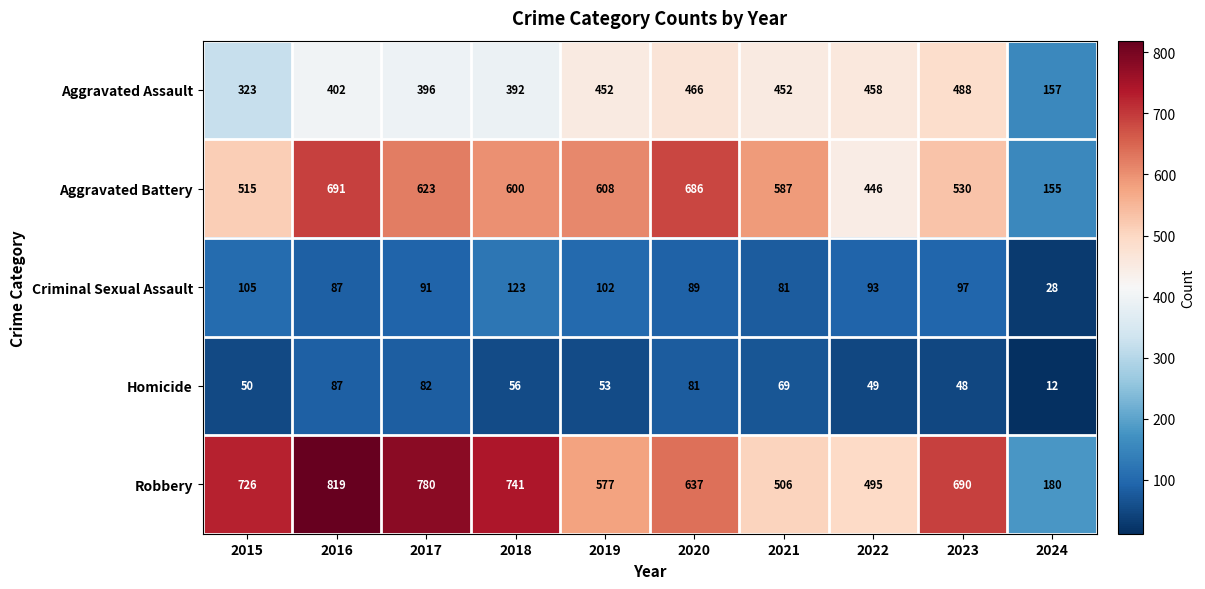

What is the difference between the highest and lowest values at 2016?

732